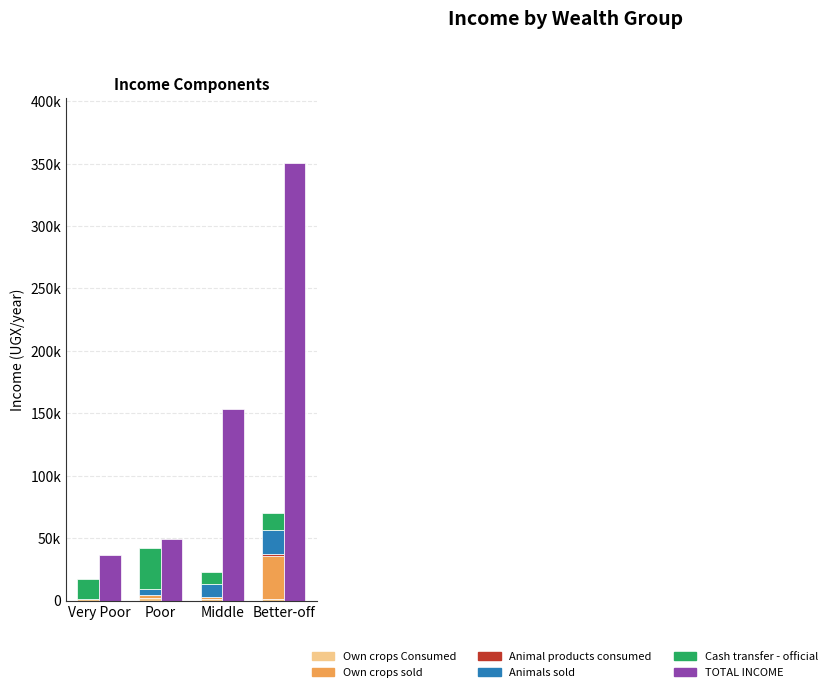

What are all the series names shown in the legend?

Own crops Consumed, Own crops sold, Animal products consumed, Animals sold, Cash transfer - official, TOTAL INCOME